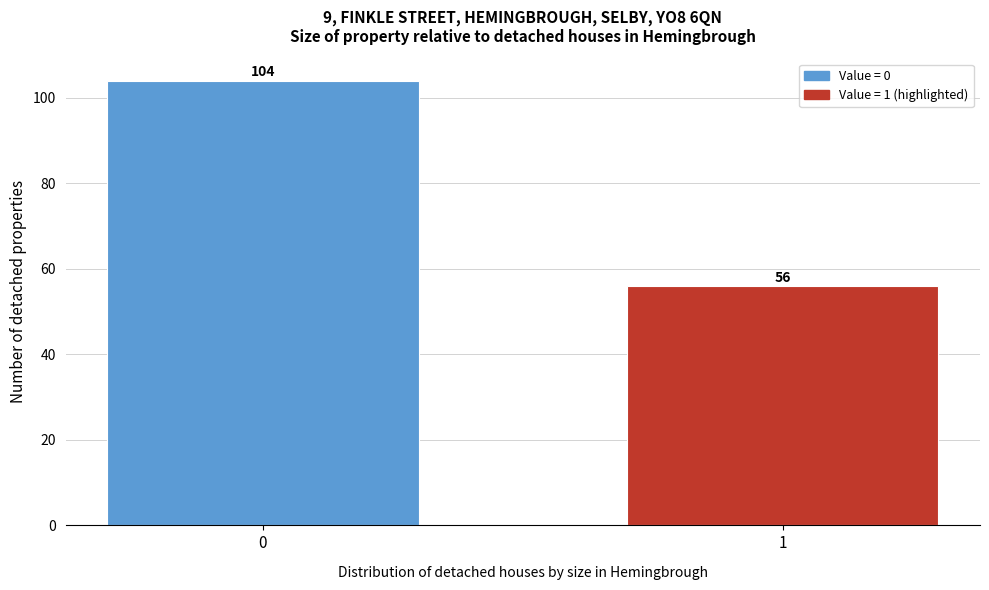

Reading right to left, extract all data points from this chart.

56	104